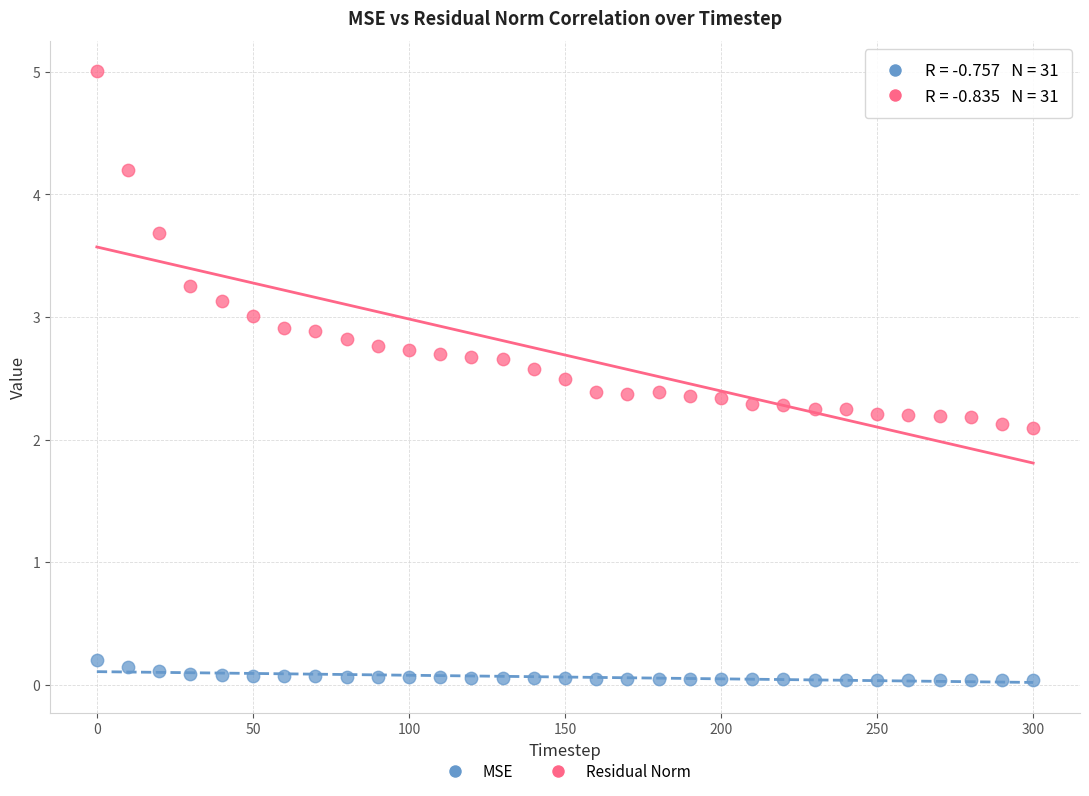

Across all data points, what is the range of X values (max minus min)?

300.0